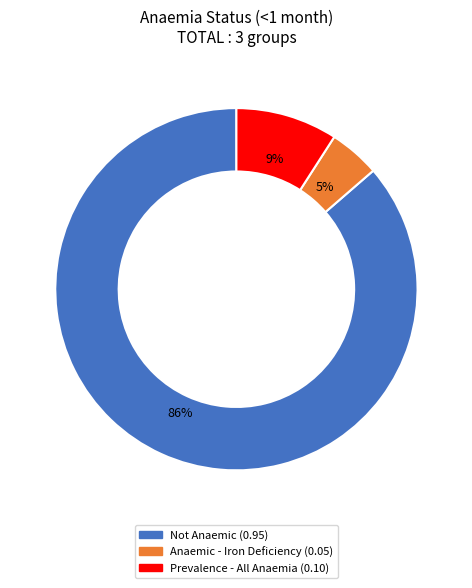

Is there a majority slice in this chart?

Yes